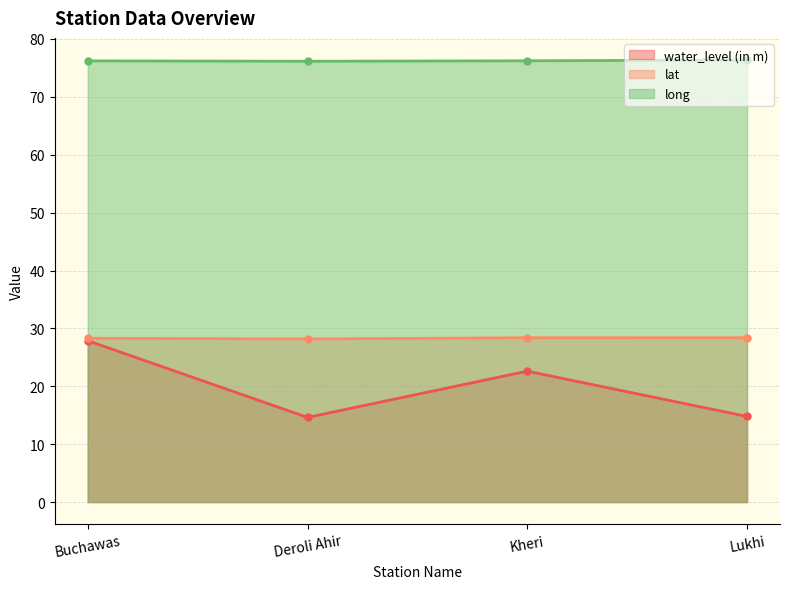

Between Deroli Ahir and Lukhi, which series saw the biggest shift?

long